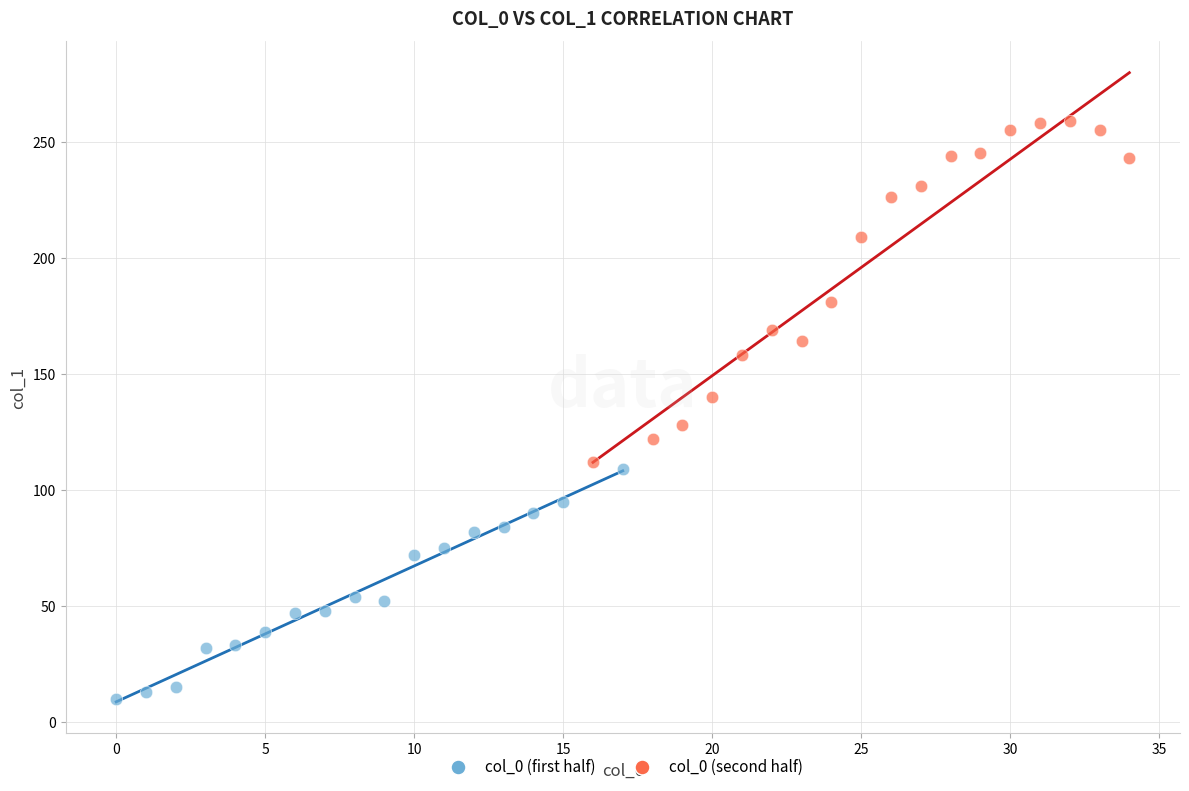

Which series has the widest spread of Y values?

col_0 (second half)